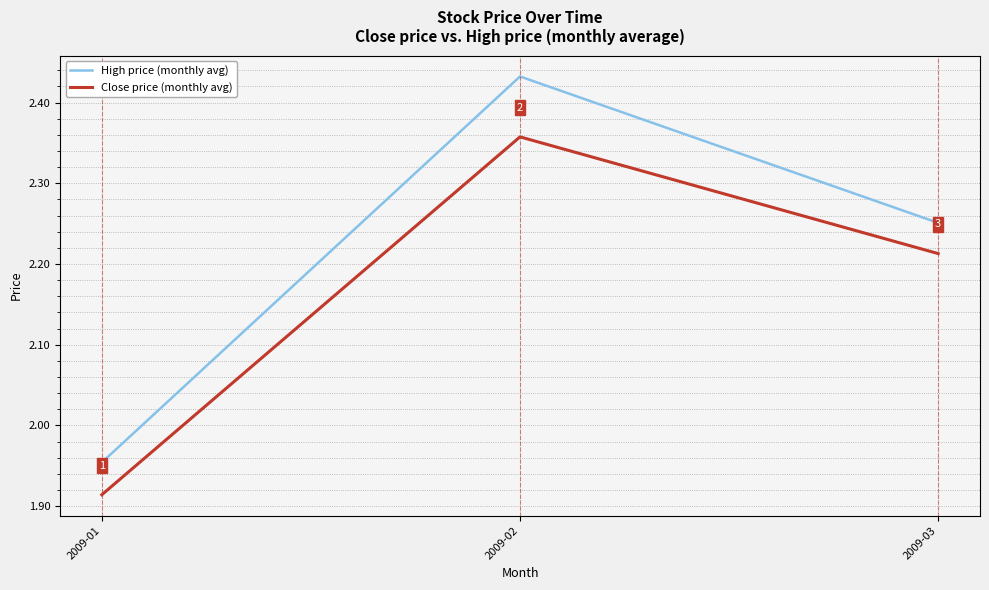

True or false: Close price (monthly avg) has a value of 3.7 at 2009-02.

False